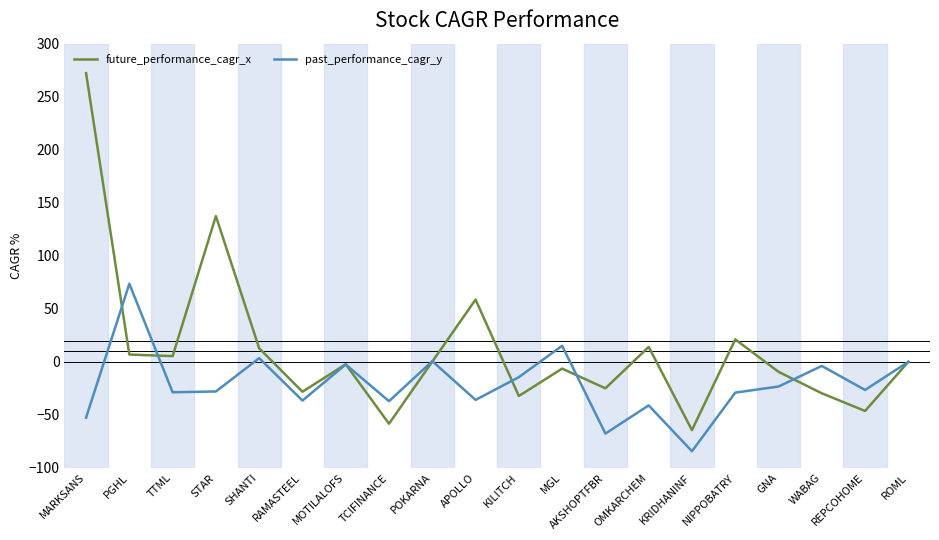

Where do future_performance_cagr_x and past_performance_cagr_y first cross each other?

MARKSANS and PGHL